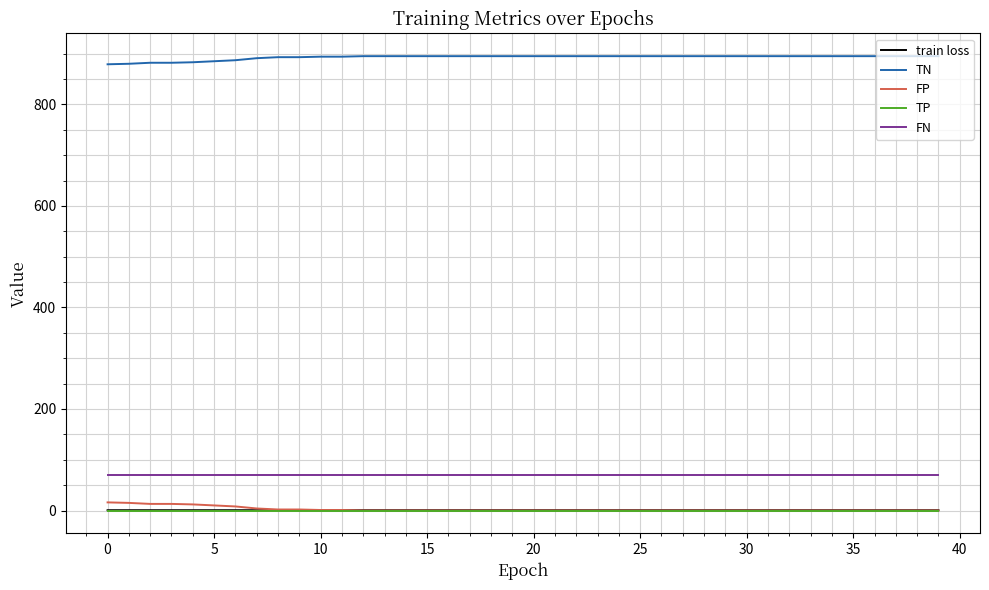

True or false: train loss and TP intersect in this chart.

False